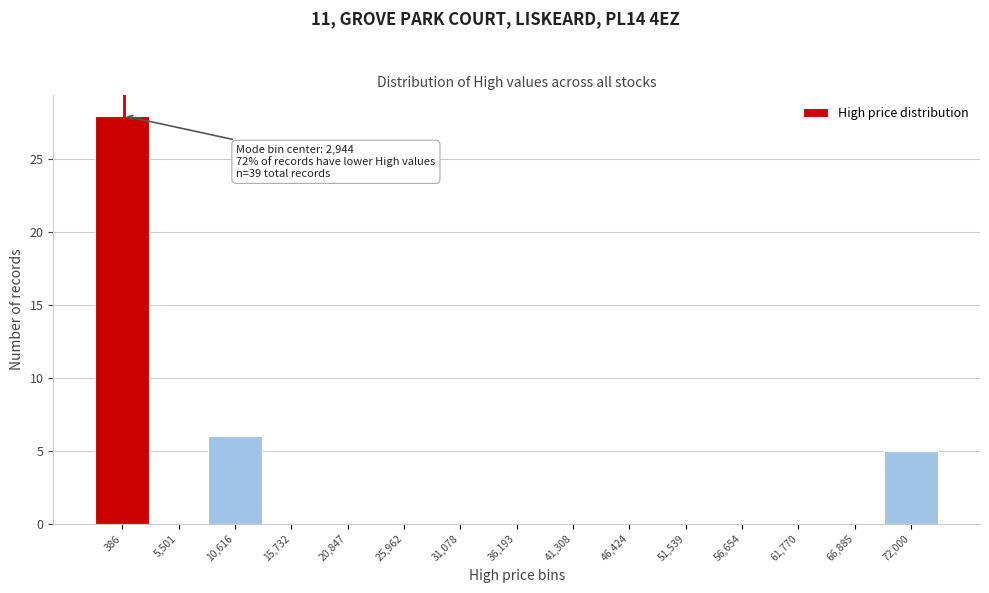

Reading left to right, extract all data points from this chart.

386=28	5,501=0	10,616=6	15,732=0	20,847=0	25,962=0	31,078=0	36,193=0	41,308=0	46,424=0	51,539=0	56,654=0	61,770=0	66,885=0	72,000=5